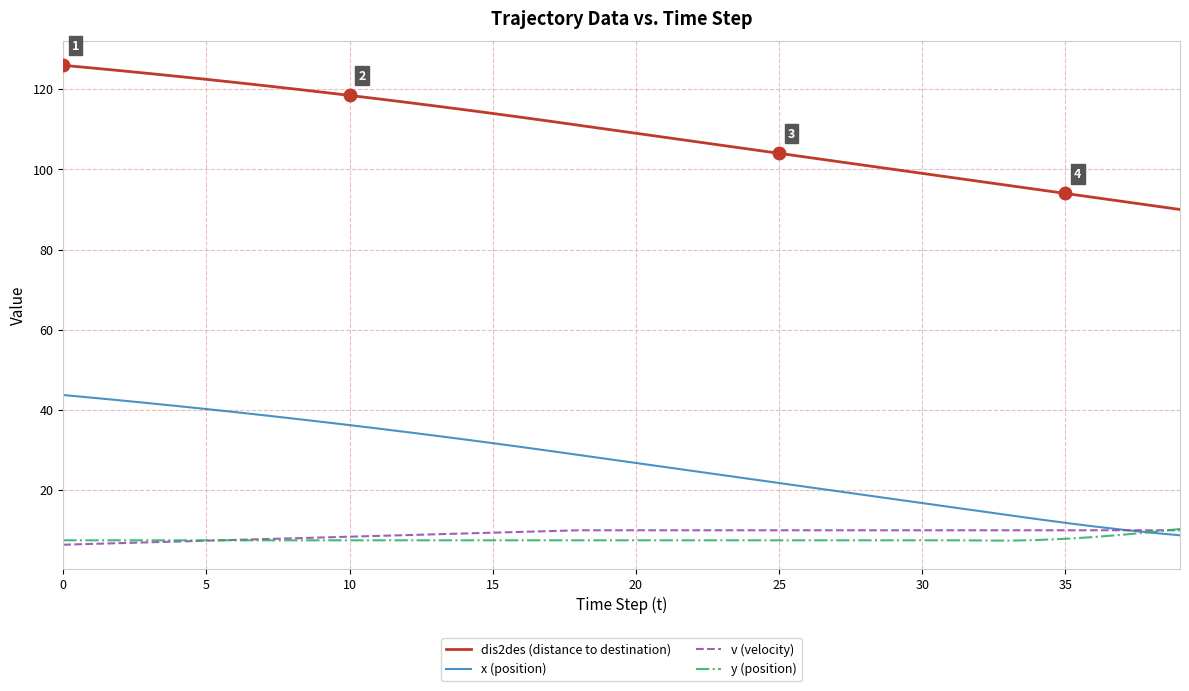

How many categories are shown in the chart?

40